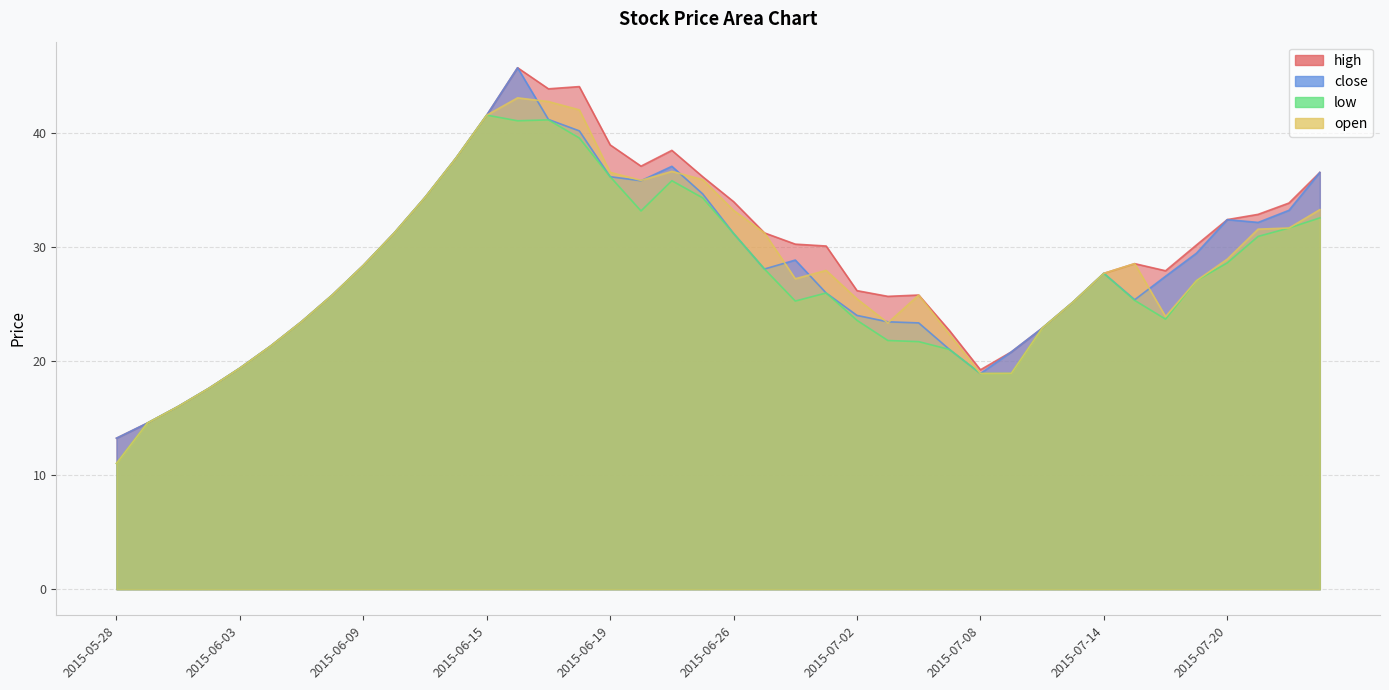

At which category is the sum across all series the highest?

2015-06-16